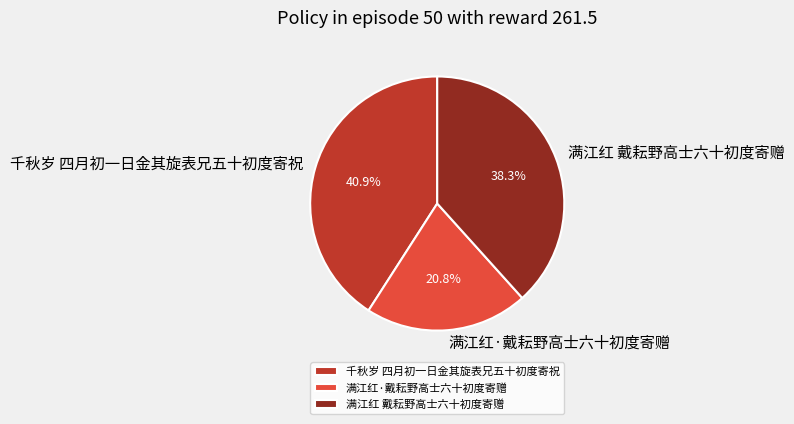

Rank the categories by value from lowest to highest.

满江红·戴耘野高士六十初度寄赠, 满江红 戴耘野高士六十初度寄赠, 千秋岁 四月初一日金其旋表兄五十初度寄祝